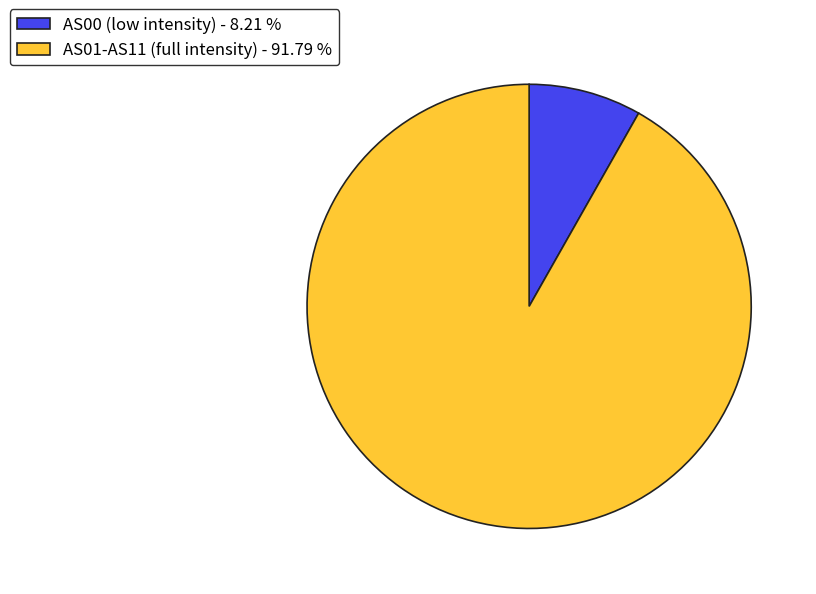

Do AS00 (low intensity) - 8.21 % and AS01-AS11 (full intensity) - 91.79 % together represent more than half of the pie?

Yes